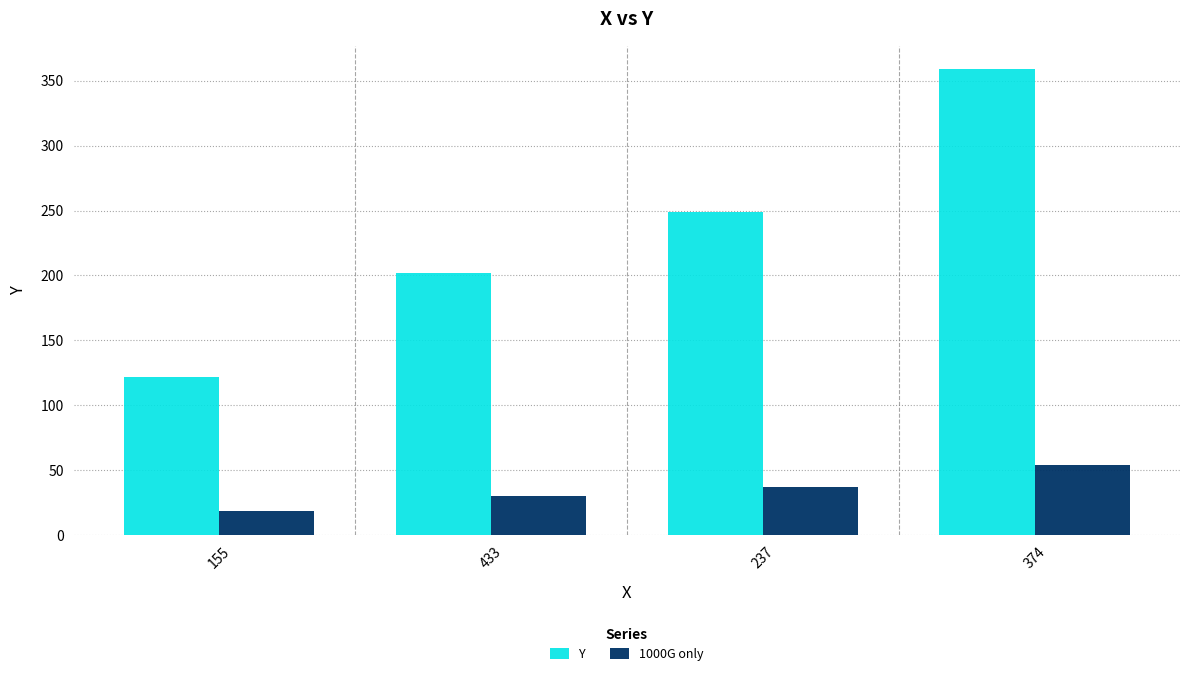

What is the difference between the maximum and minimum values in the Y series?

237.0